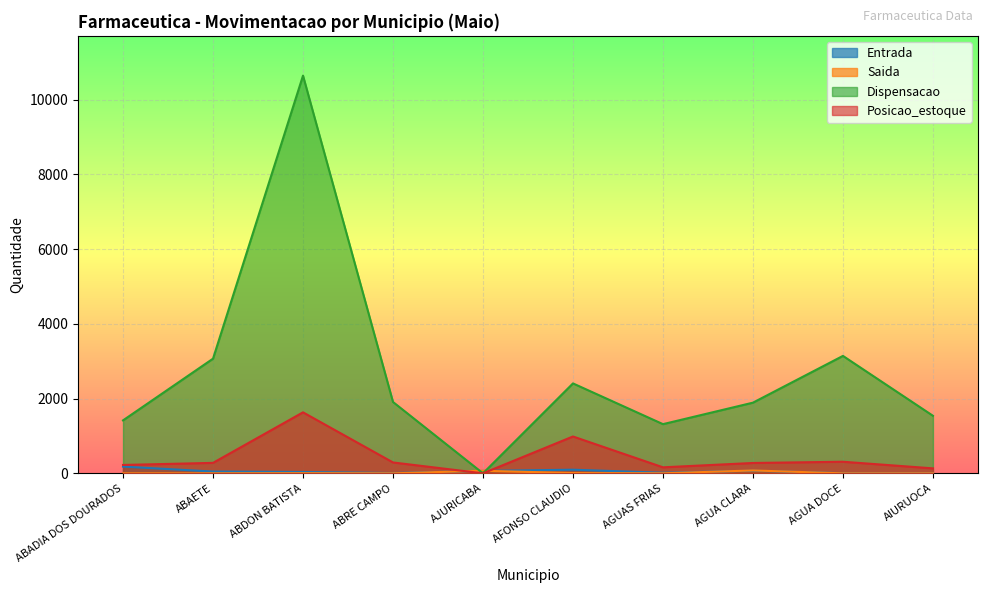

Where does the Dispensacao series first go above 1909?

ABAETE